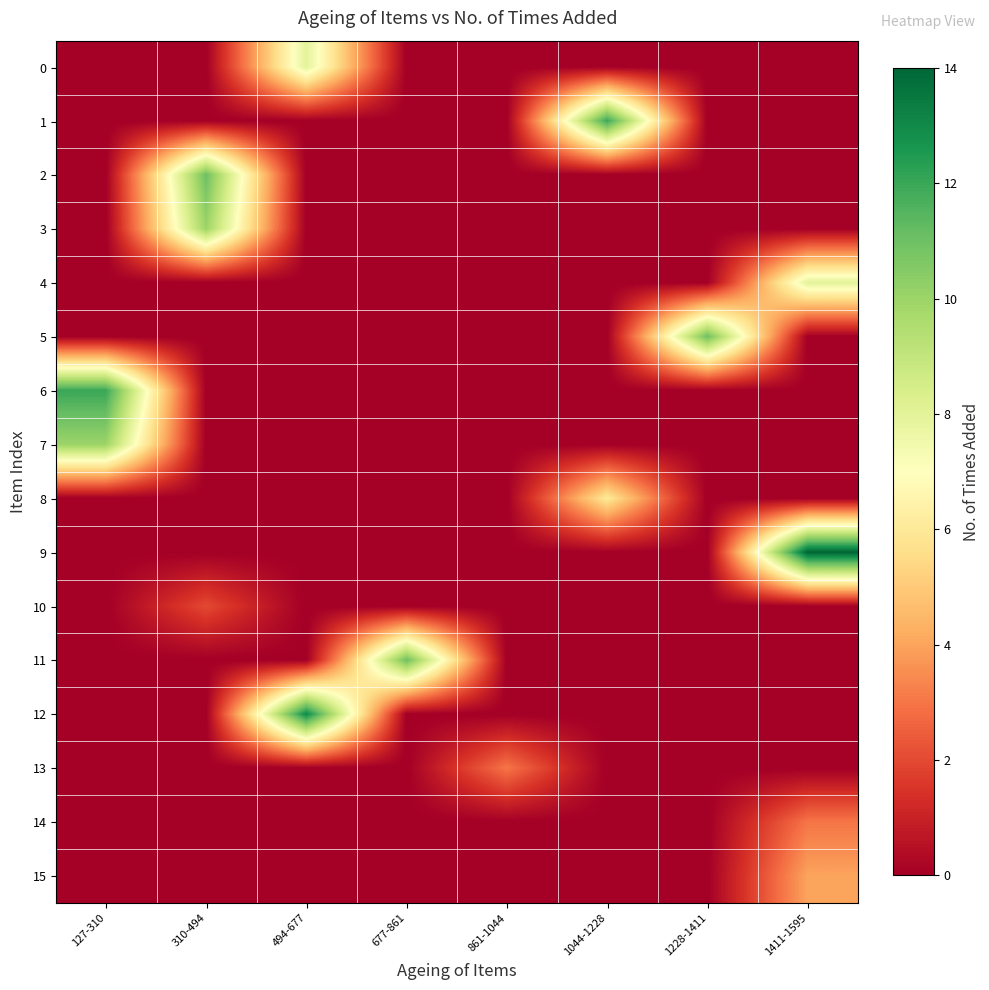

Rank the series by their maximum value, from lowest to highest.

10, 13, 14, 15, 8, 0, 4, 3, 7, 2, 5, 11, 1, 6, 12, 9